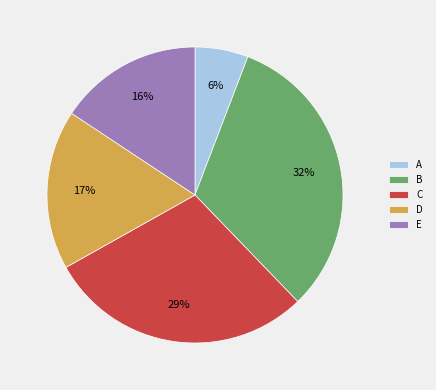

What percentage is the A slice, to the nearest percent?

6%